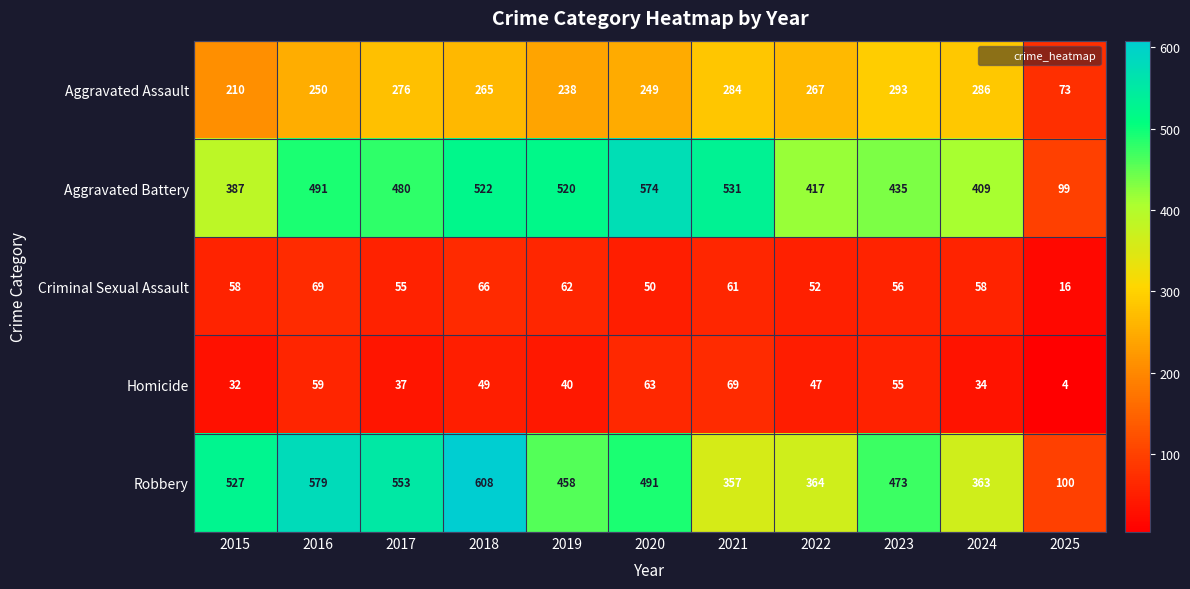

What is the maximum value shown in the chart?

608